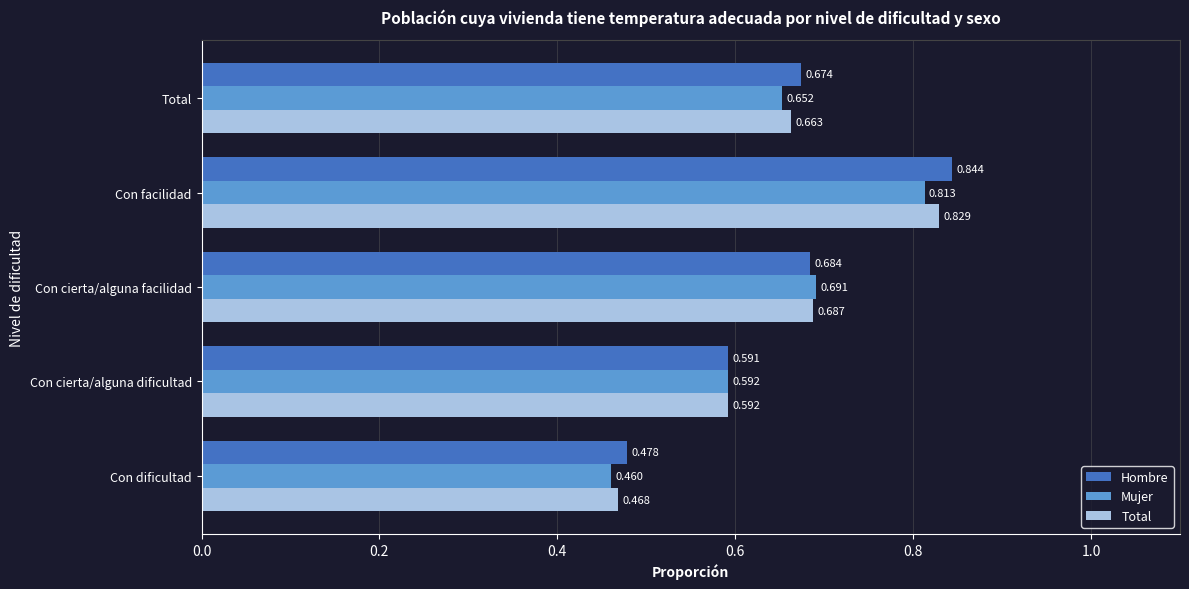

What is the sum of all Total values?

3.2